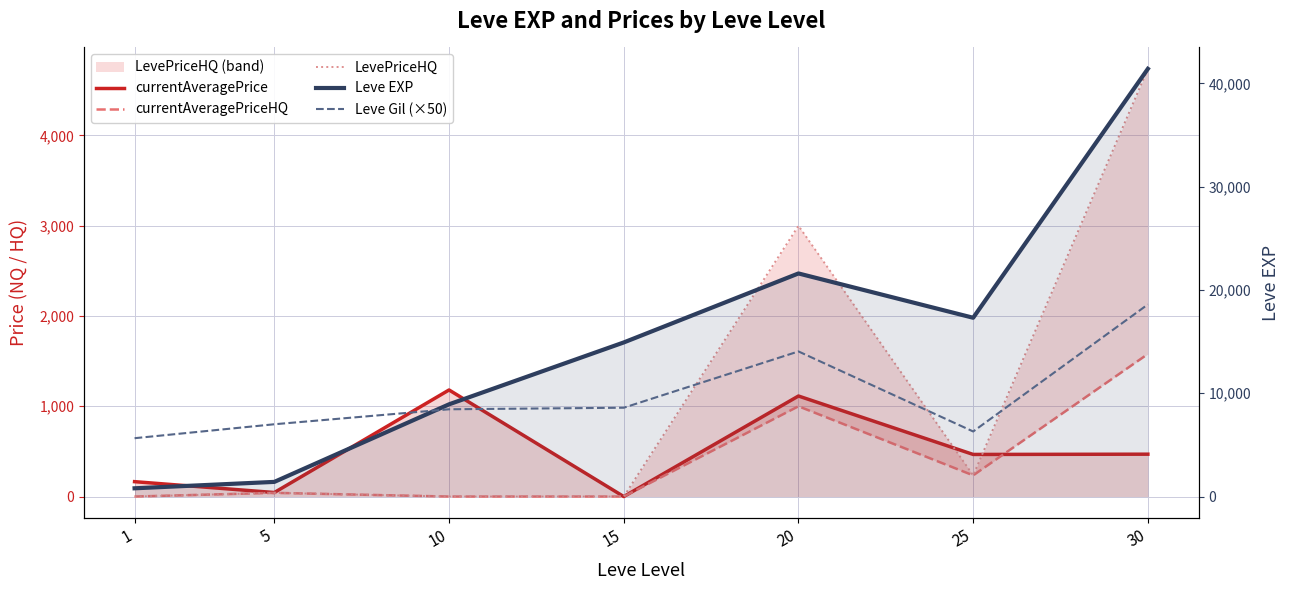

How many data points does each series have?

7